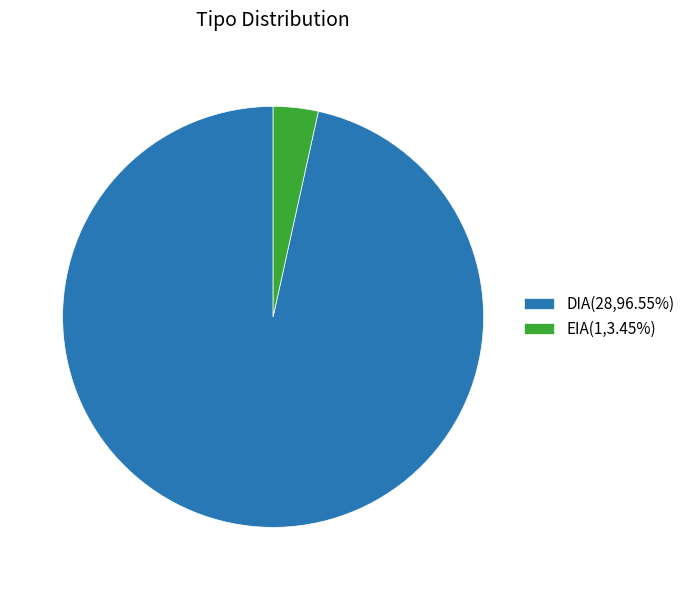

Combined, do DIA and EIA account for over 50%?

Yes